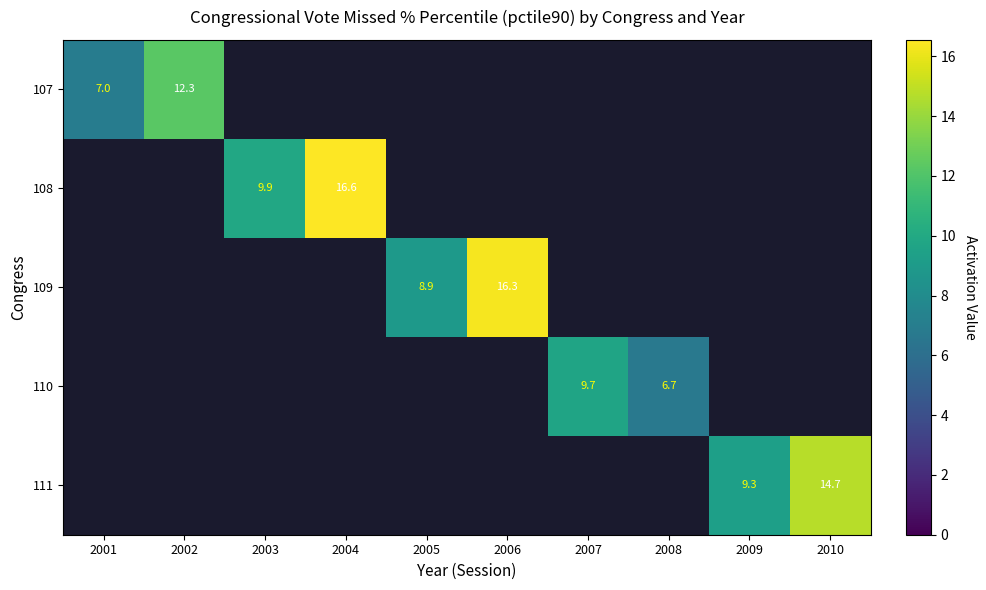

The value of 107 at 2002 is 5.6. True or false?

False